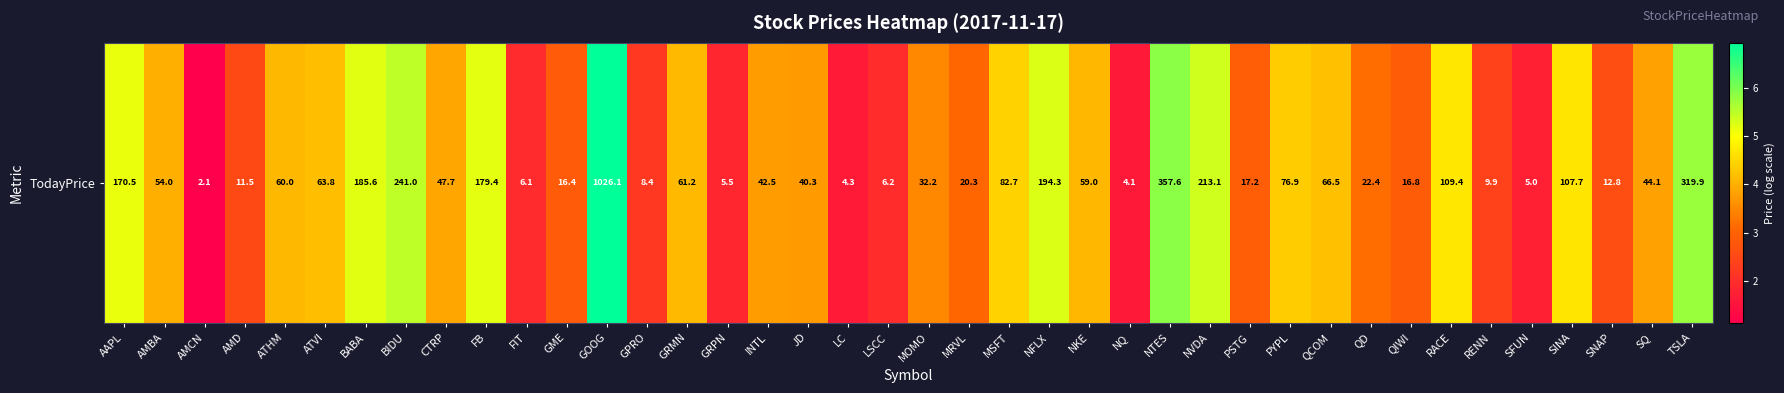

What is the sum of the values at SFUN and FIT?

3.8